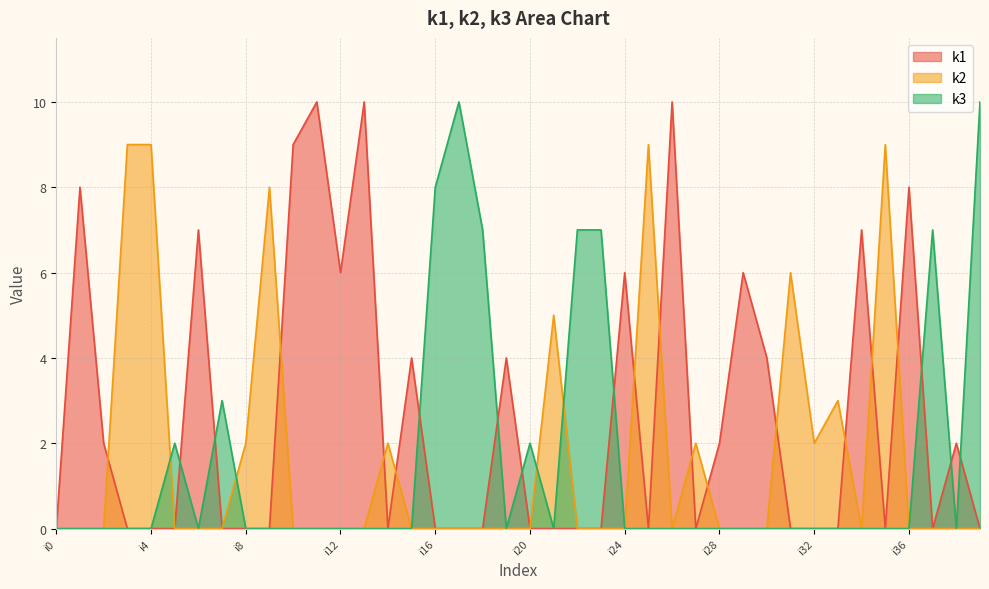

Which series ends up on top after the final intersection of k2 and k3?

k3